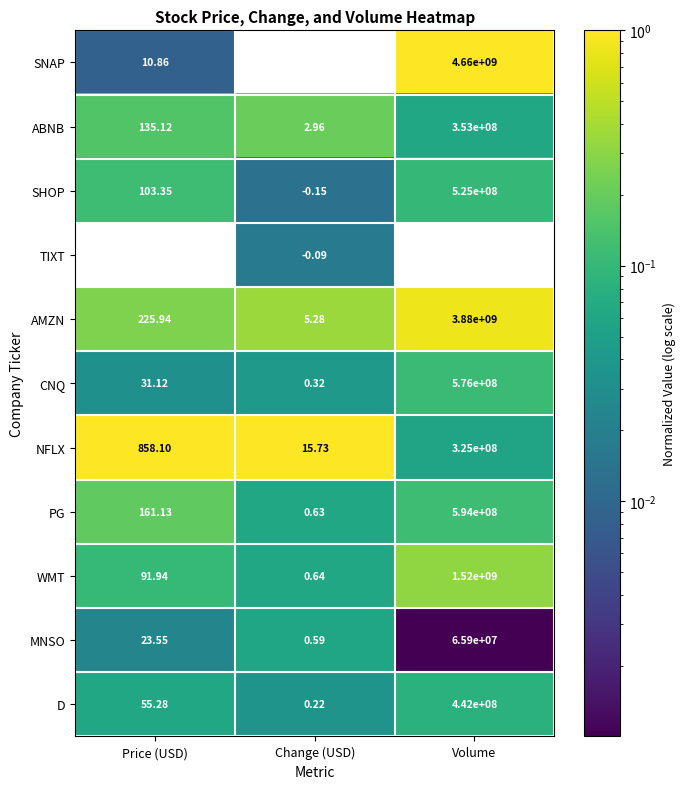

Which series changed the most between Price (USD) and Change (USD)?

NFLX